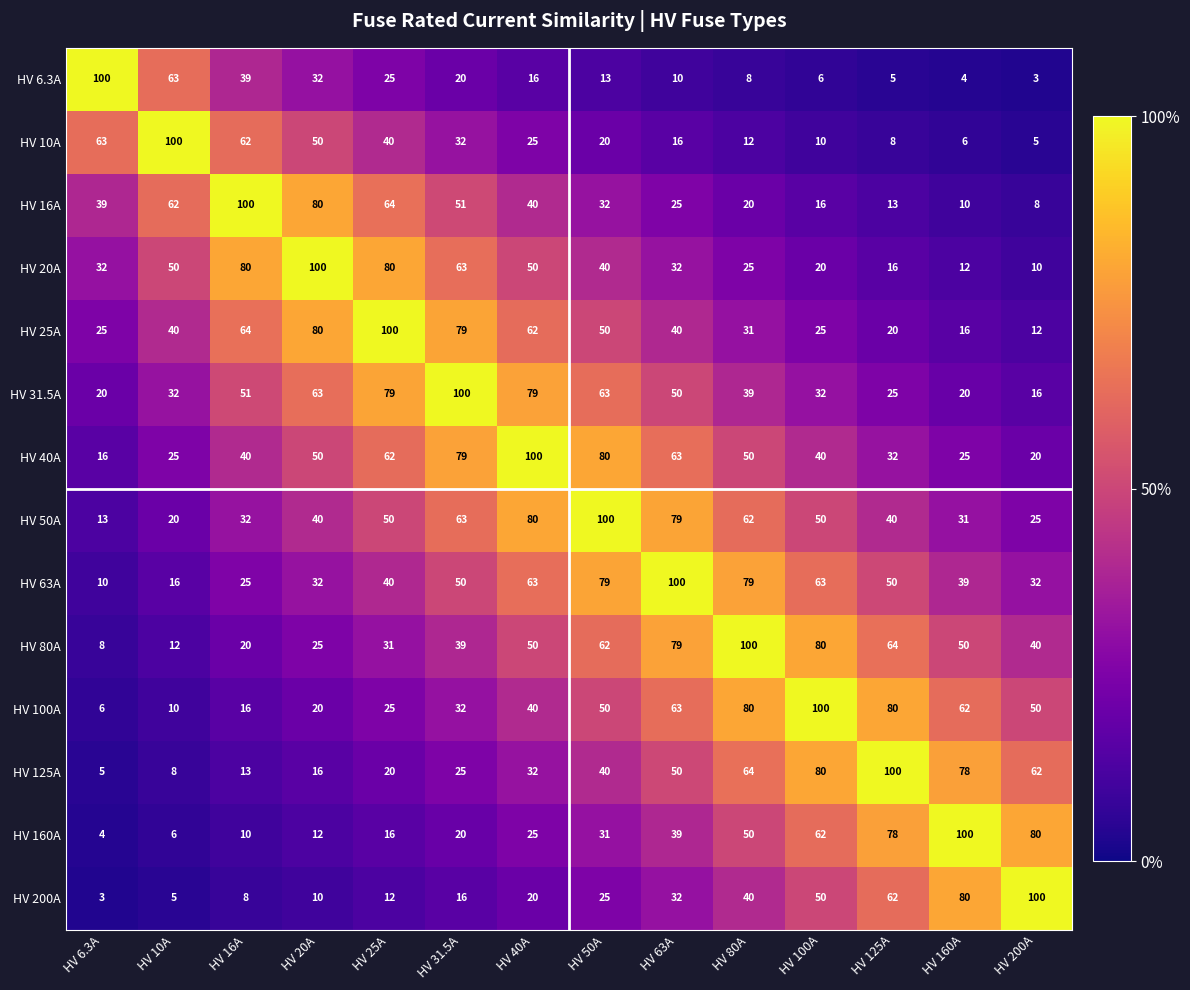

What is the difference between the maximum and second lowest values in the HV 16A series?

90